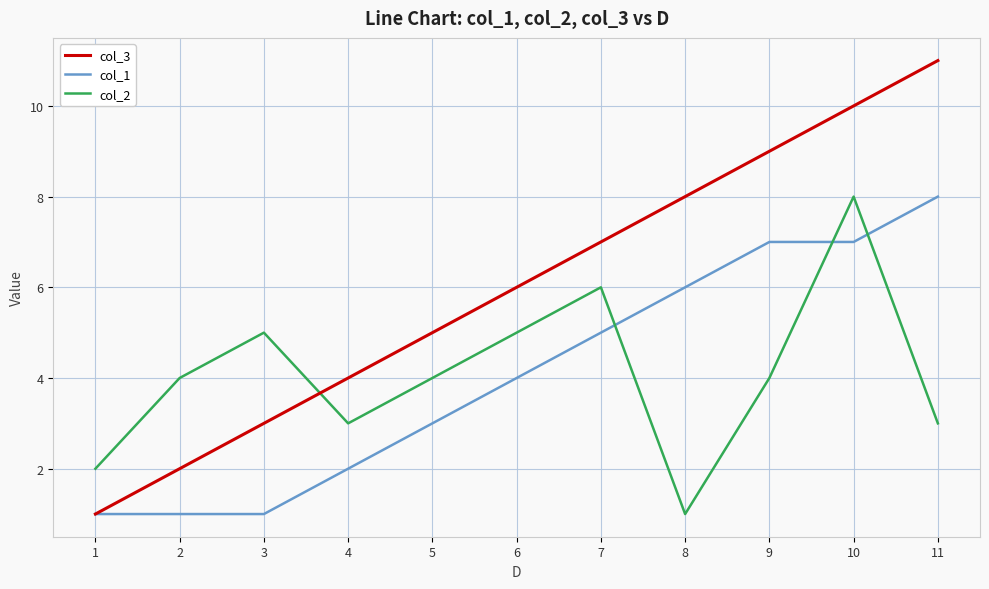

Reading right to left, what are all the values shown in this chart?

col_3: 11	10	9	8	7	6	5	4	3	2	1
col_1: 8	7	7	6	5	4	3	2	1	1	1
col_2: 3	8	4	1	6	5	4	3	5	4	2